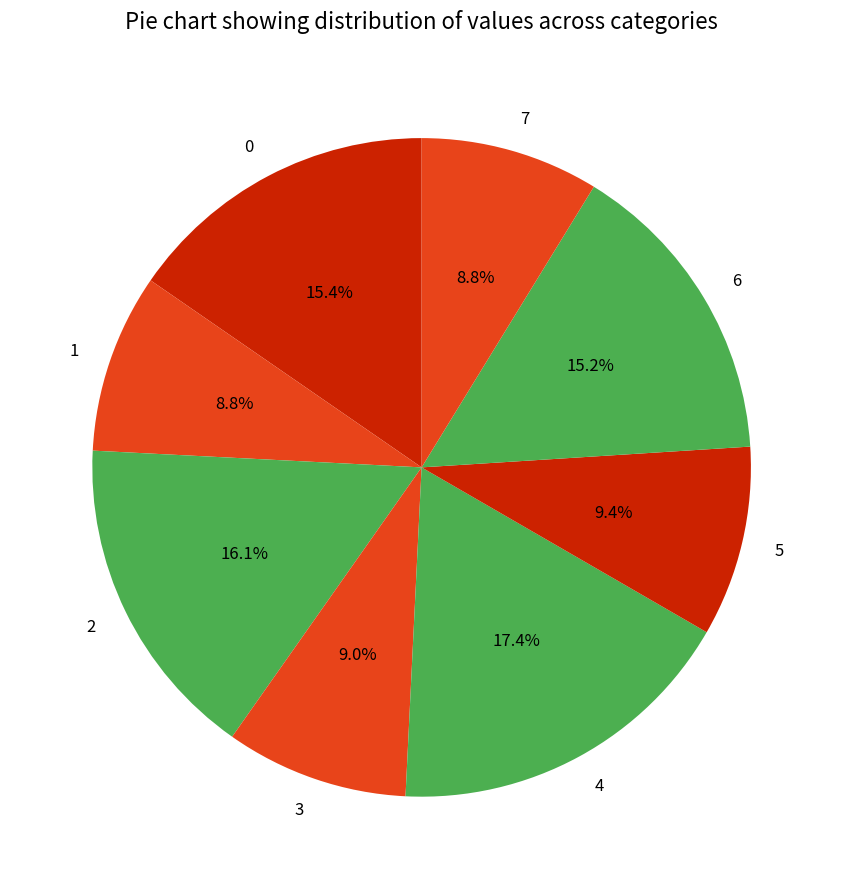

To the nearest percent, what portion does 1 represent?

9%